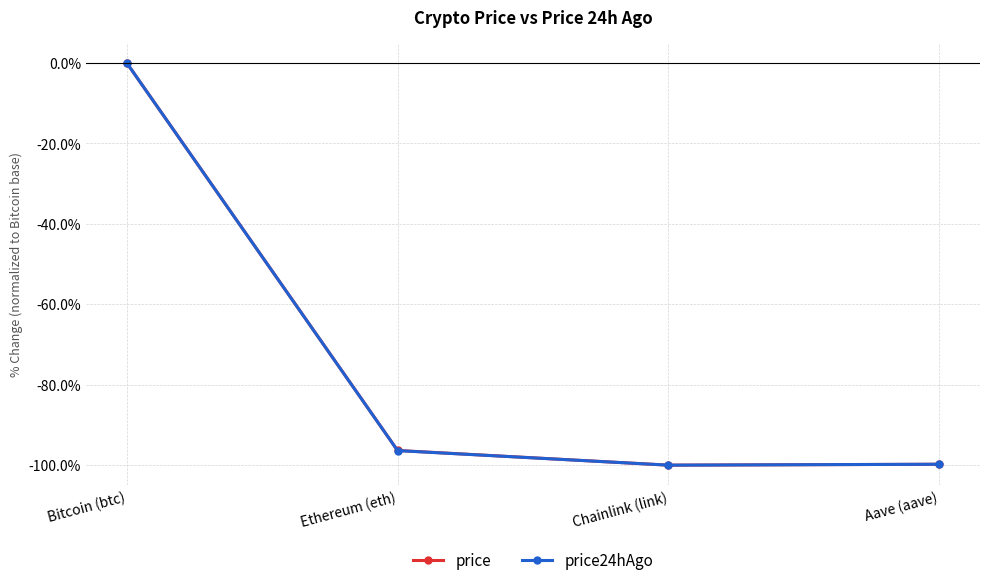

What is the smallest value displayed?

-100.0